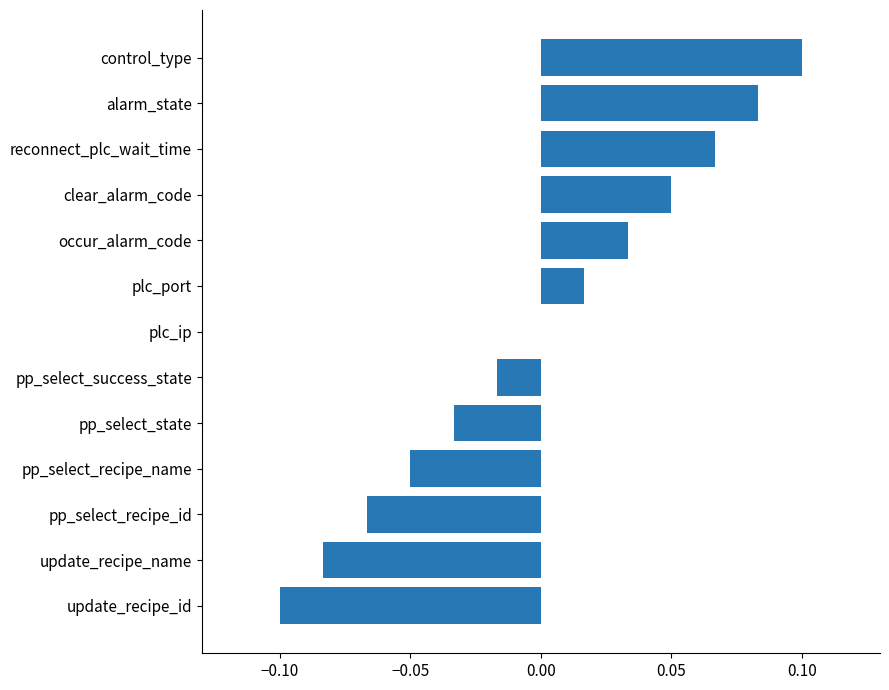

The value at control_type is 0.1. True or false?

True